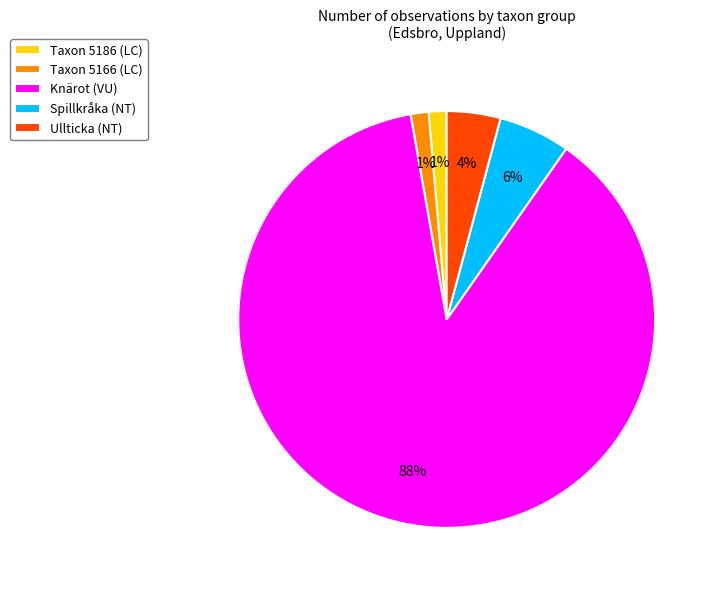

How many segments does this pie chart have?

5